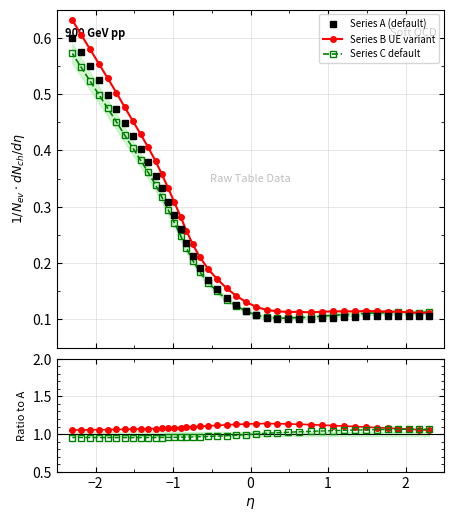

What is the average value of the Series C default series?

0.2